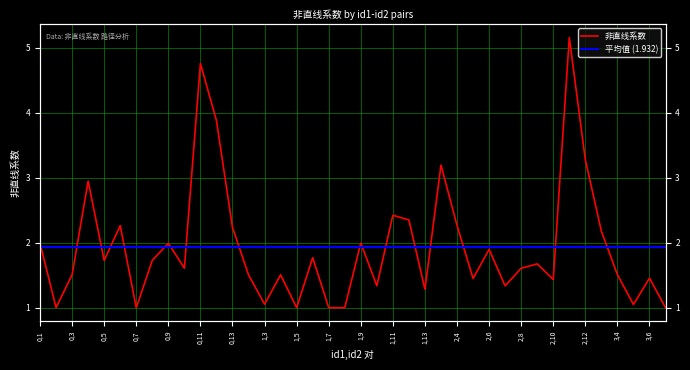

How many lines are shown in the chart?

1